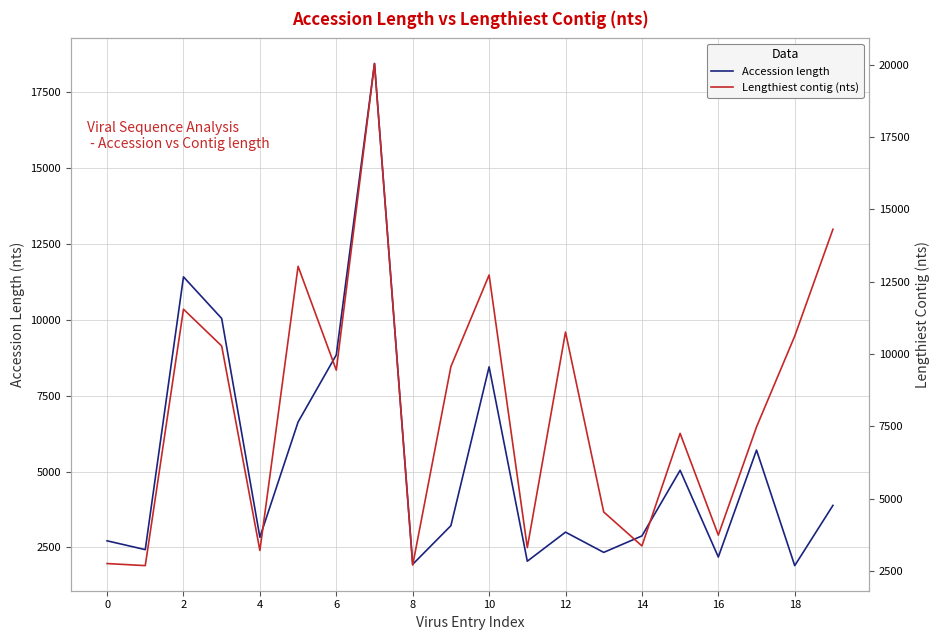

What is the minimum value for Accession length?

1900